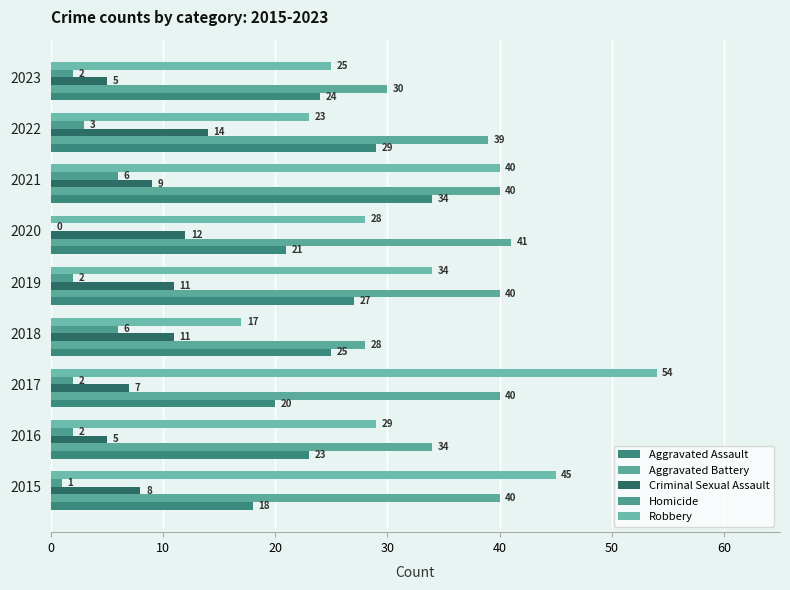

What is the value of the Criminal Sexual Assault bar at the 6th from the left?

12